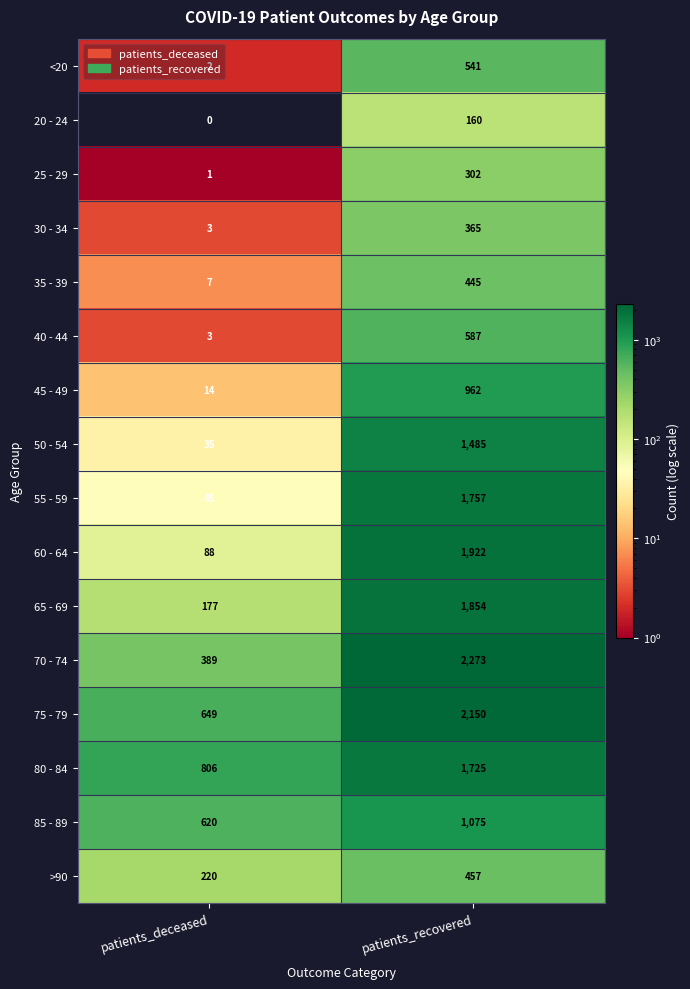

How many series are shown in this chart?

16